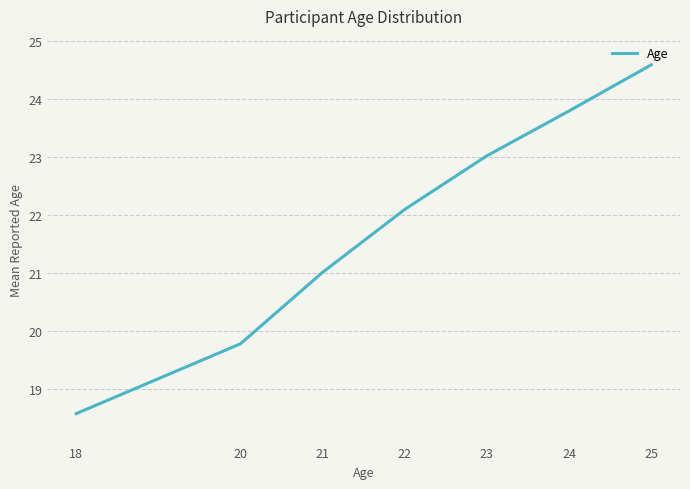

Reading left to right, extract all data points from this chart.

18=18.6	20=19.8	21=21.0	22=22.1	23=23.0	24=23.8	25=24.6